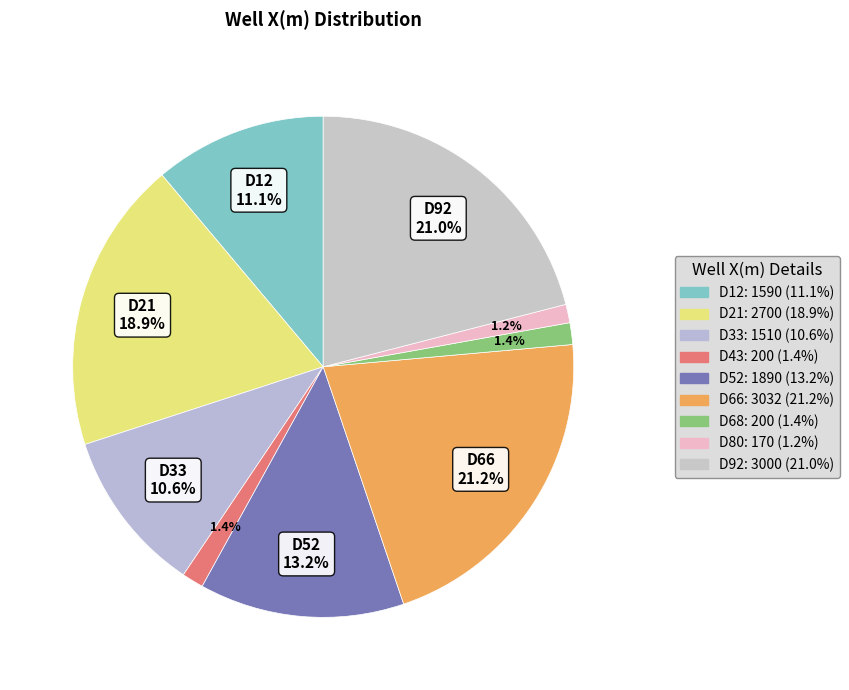

How many slices are in this pie chart?

9